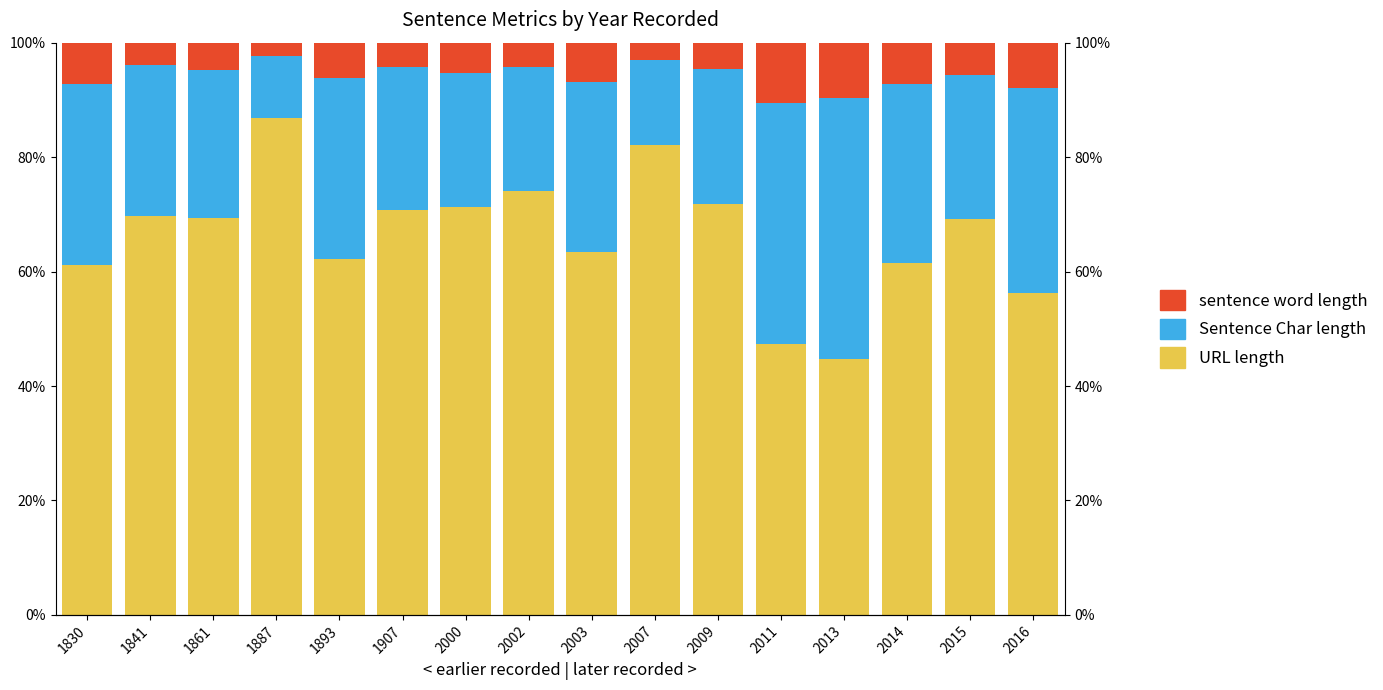

Reading left to right, extract all data points from this chart.

URL length: 61.2	69.6	69.3	86.9	62.2	70.8	71.3	74.1	63.4	82.1	71.8	47.4	44.7	61.4	69.2	56.3
Sentence Char length: 31.6	26.5	26.0	10.9	31.7	24.9	23.4	21.7	29.7	14.9	23.6	42.1	45.6	31.4	25.2	35.8
sentence word length: 7.1	3.8	4.7	2.3	6.1	4.3	5.3	4.3	6.9	3.0	4.6	10.5	9.7	7.1	5.6	7.9